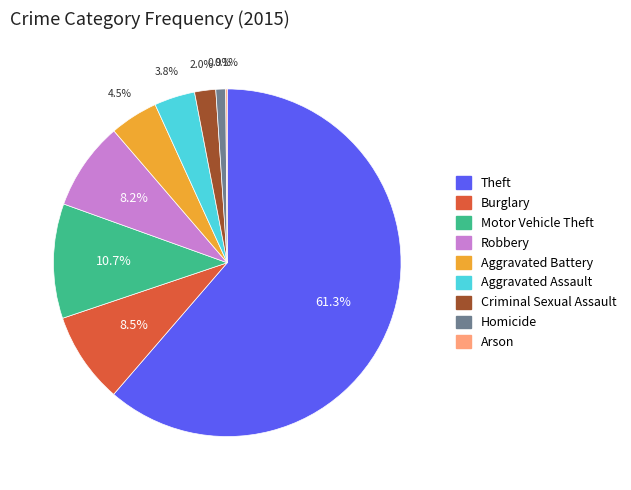

What is the ratio of the value at Robbery to the value at Aggravated Assault?

2.2